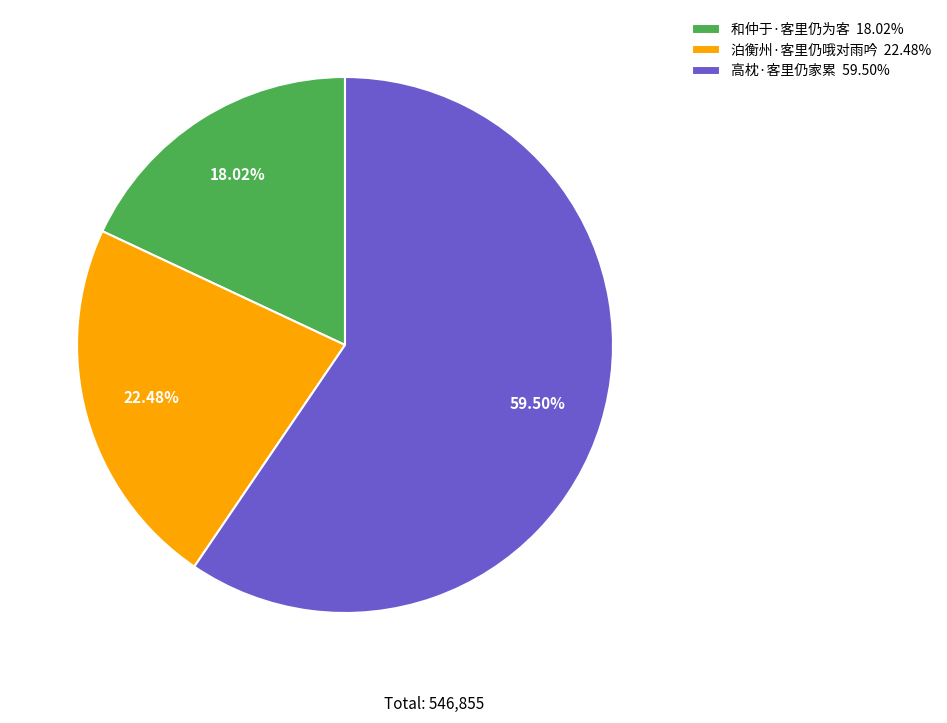

To the nearest percent, what is the average slice percentage?

33%